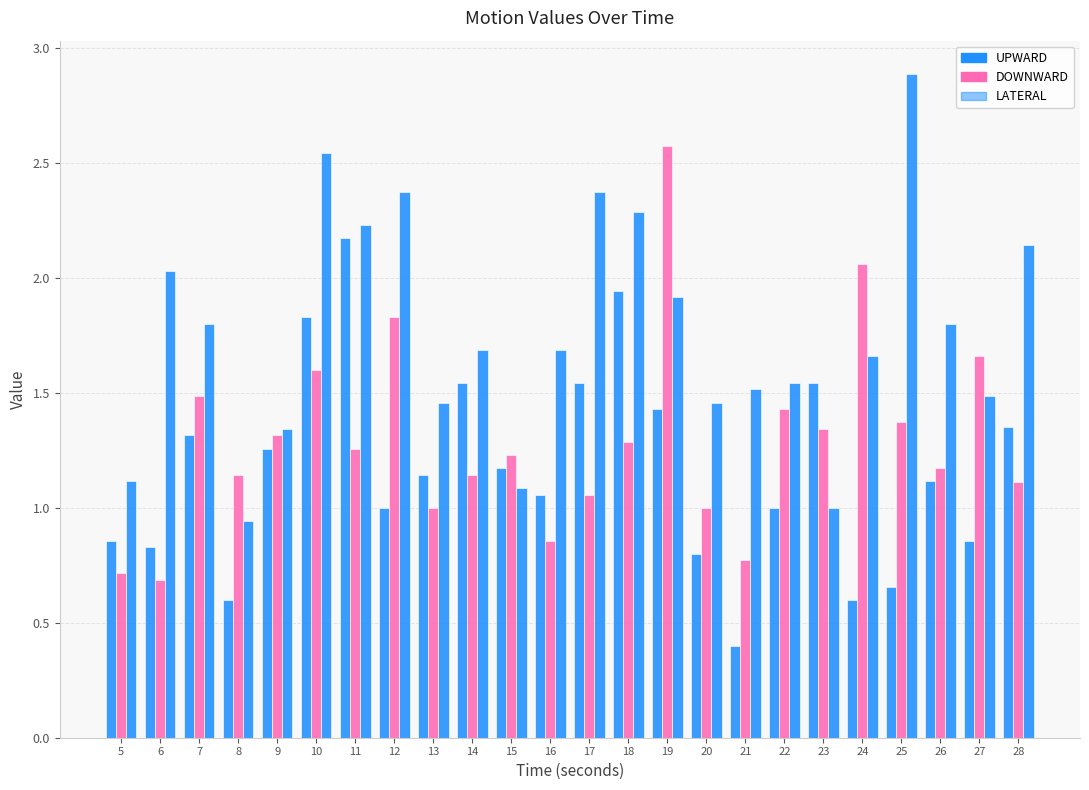

How many categories are shown in the chart?

24